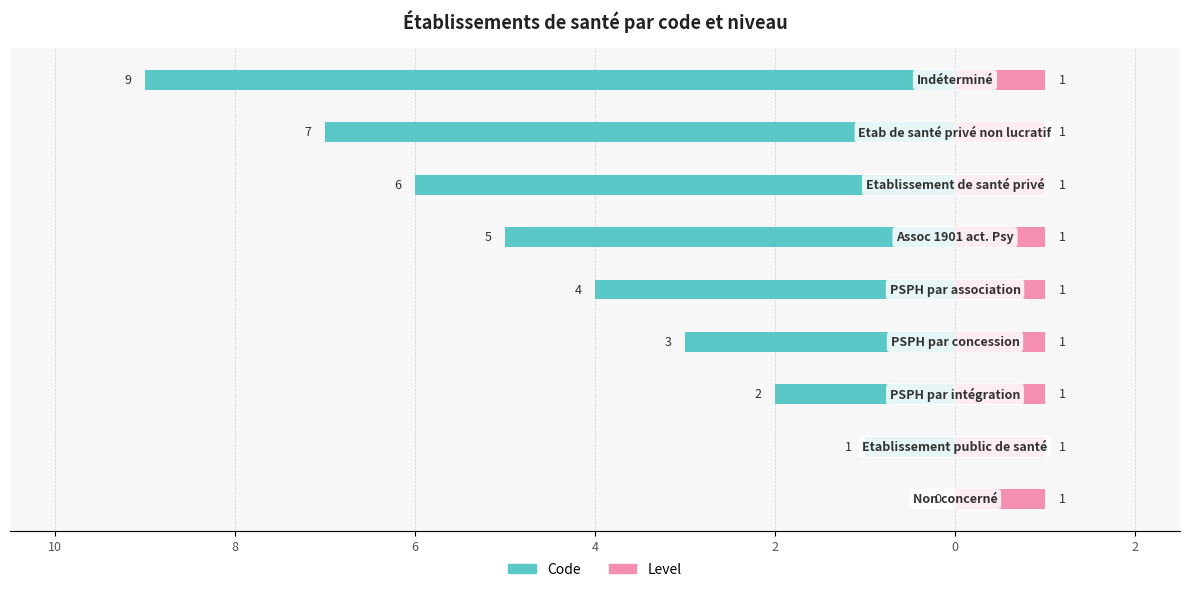

What is the label of the 4th bar from the right?

2